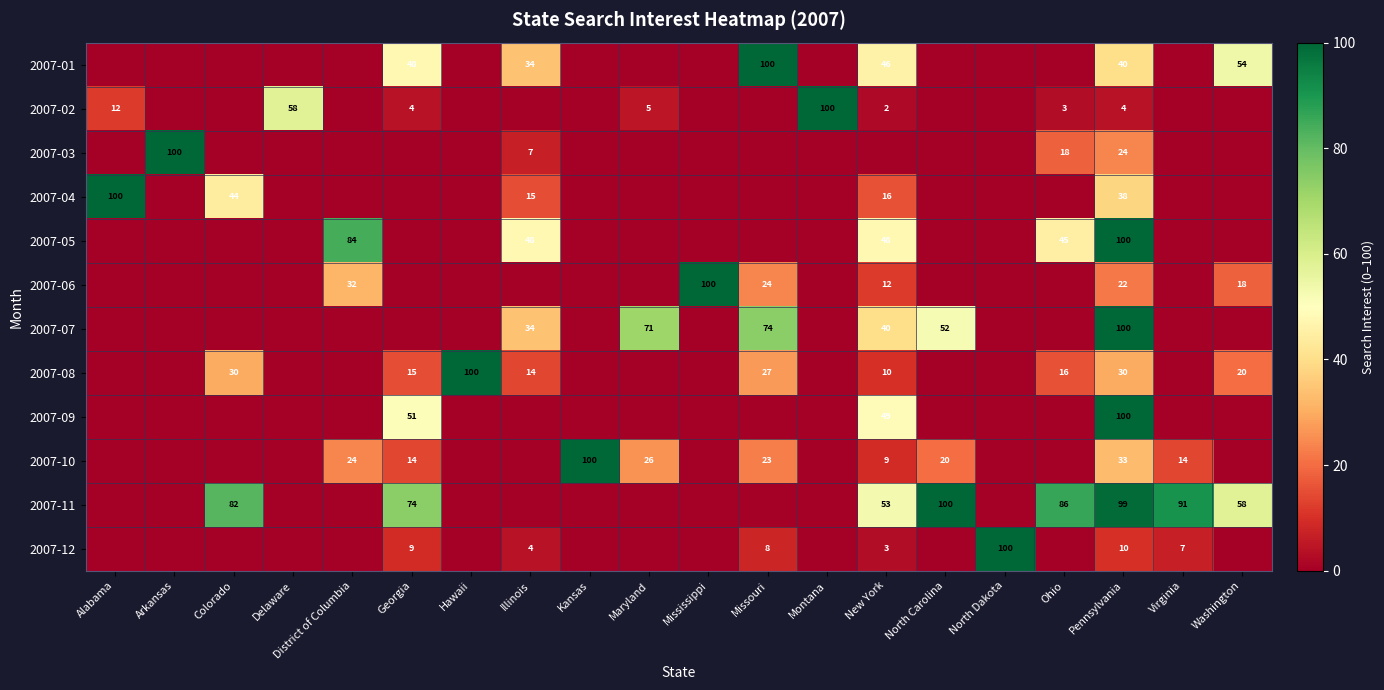

The 2007-05 series shows 48 at Illinois. True or false?

True